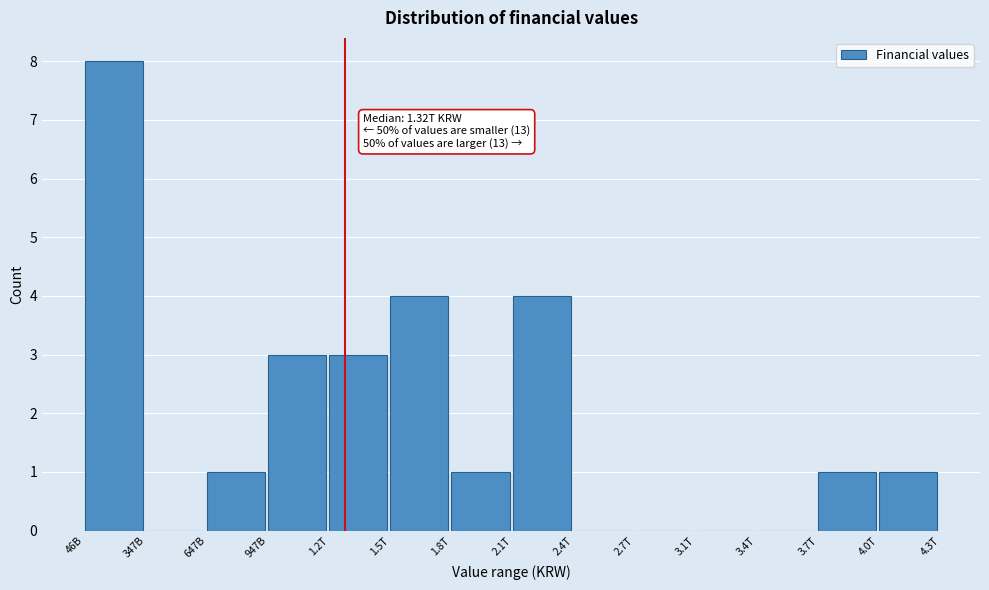

Reading left to right, transcribe all the data shown in this chart.

46B=8	347B=0	647B=1	947B=3	1.2T=3	1.5T=4	1.8T=1	2.1T=4	2.4T=0	2.7T=0	3.1T=0	3.4T=0	3.7T=1	4.0T=1